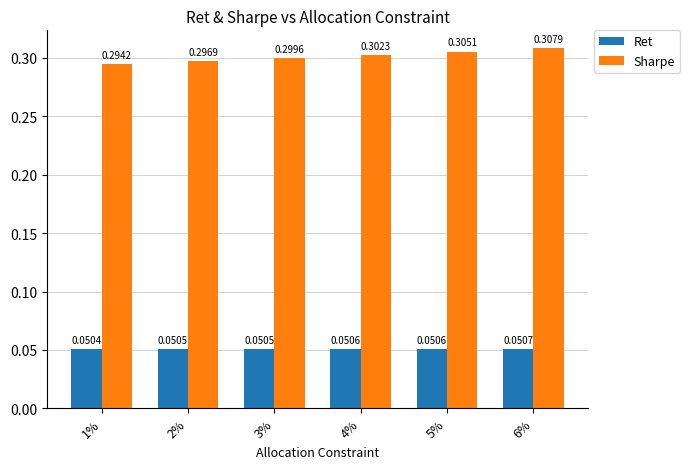

List the series in order of their overall mean, lowest first.

Ret, Sharpe